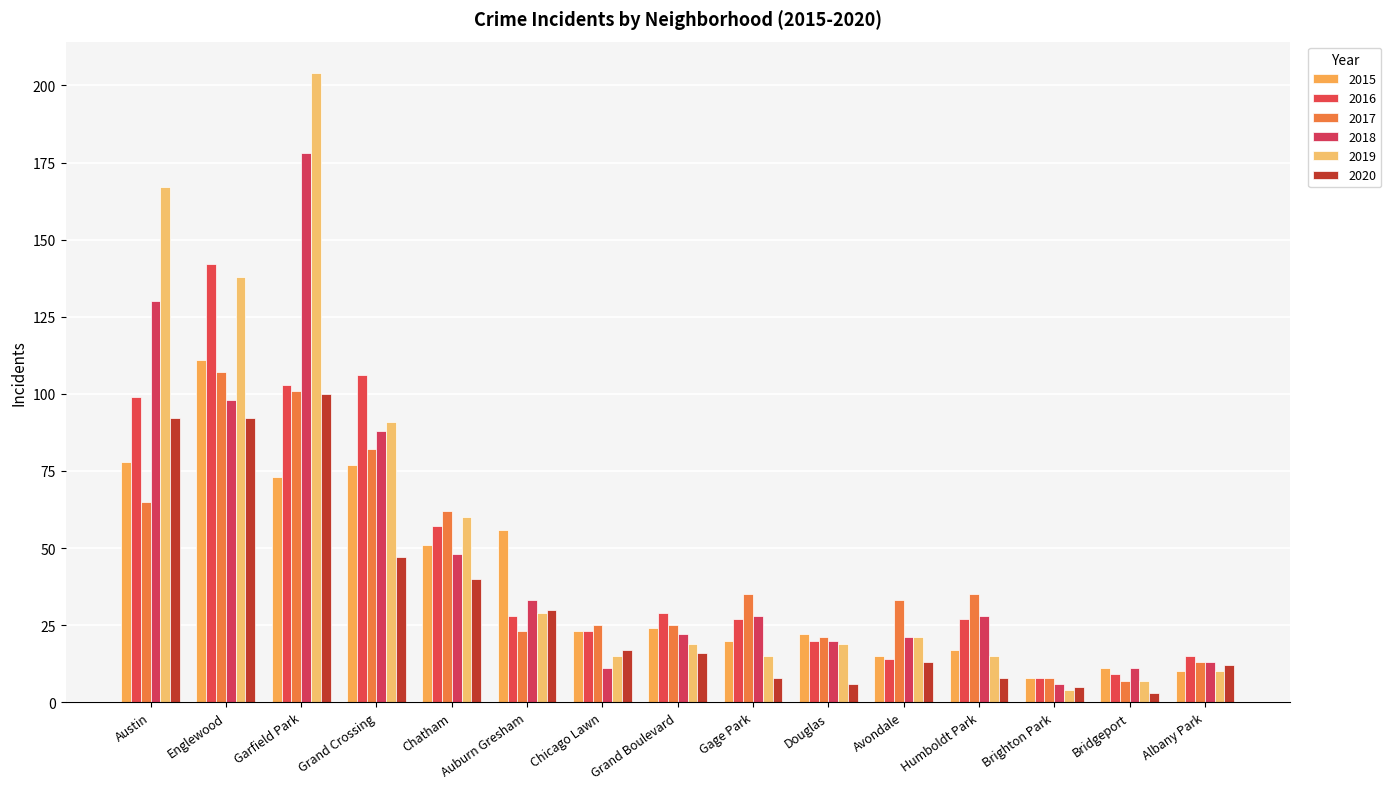

What is the minimum value shown in the chart?

3